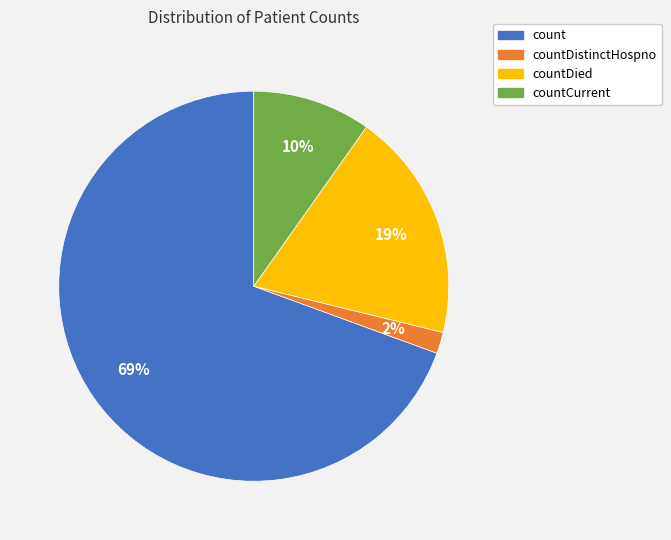

Which slice is the smallest?

countDistinctHospno